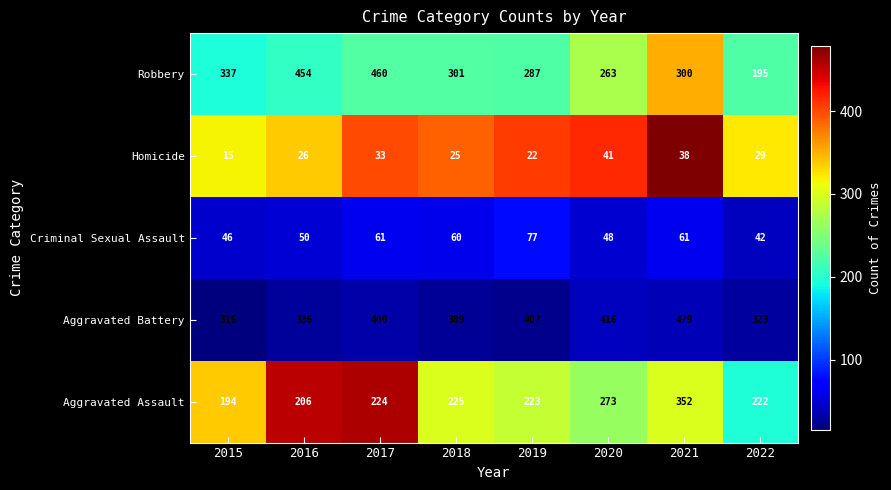

Rank the series at 2020 from highest to lowest value.

Aggravated Battery, Aggravated Assault, Robbery, Criminal Sexual Assault, Homicide